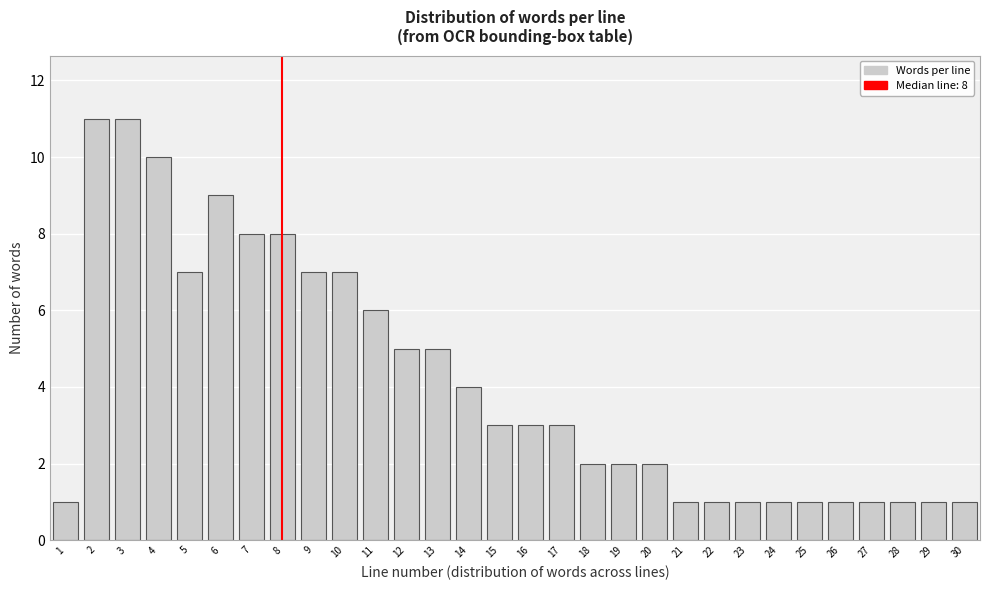

Reading right to left, extract all data points from this chart.

1	1	1	1	1	1	1	1	1	1	2	2	2	3	3	3	4	5	5	6	7	7	8	8	9	7	10	11	11	1